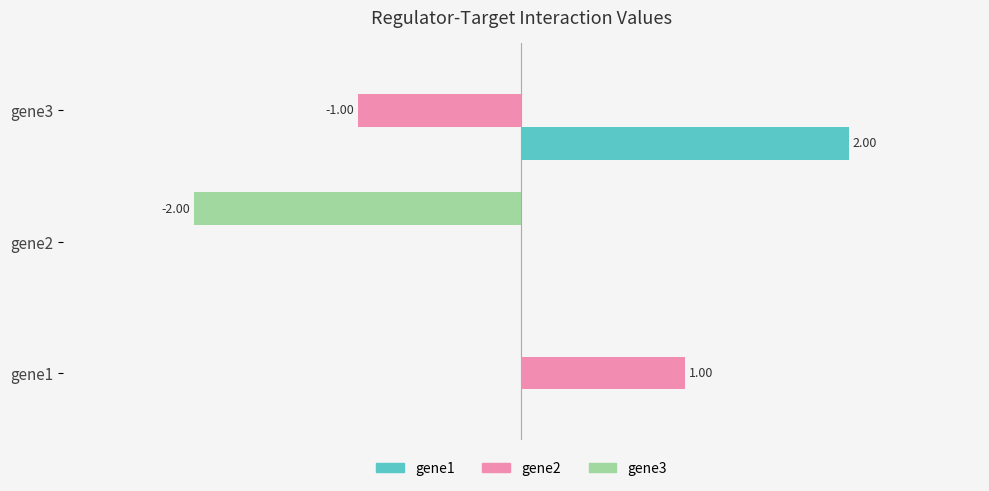

What is the smallest value displayed?

-2.0